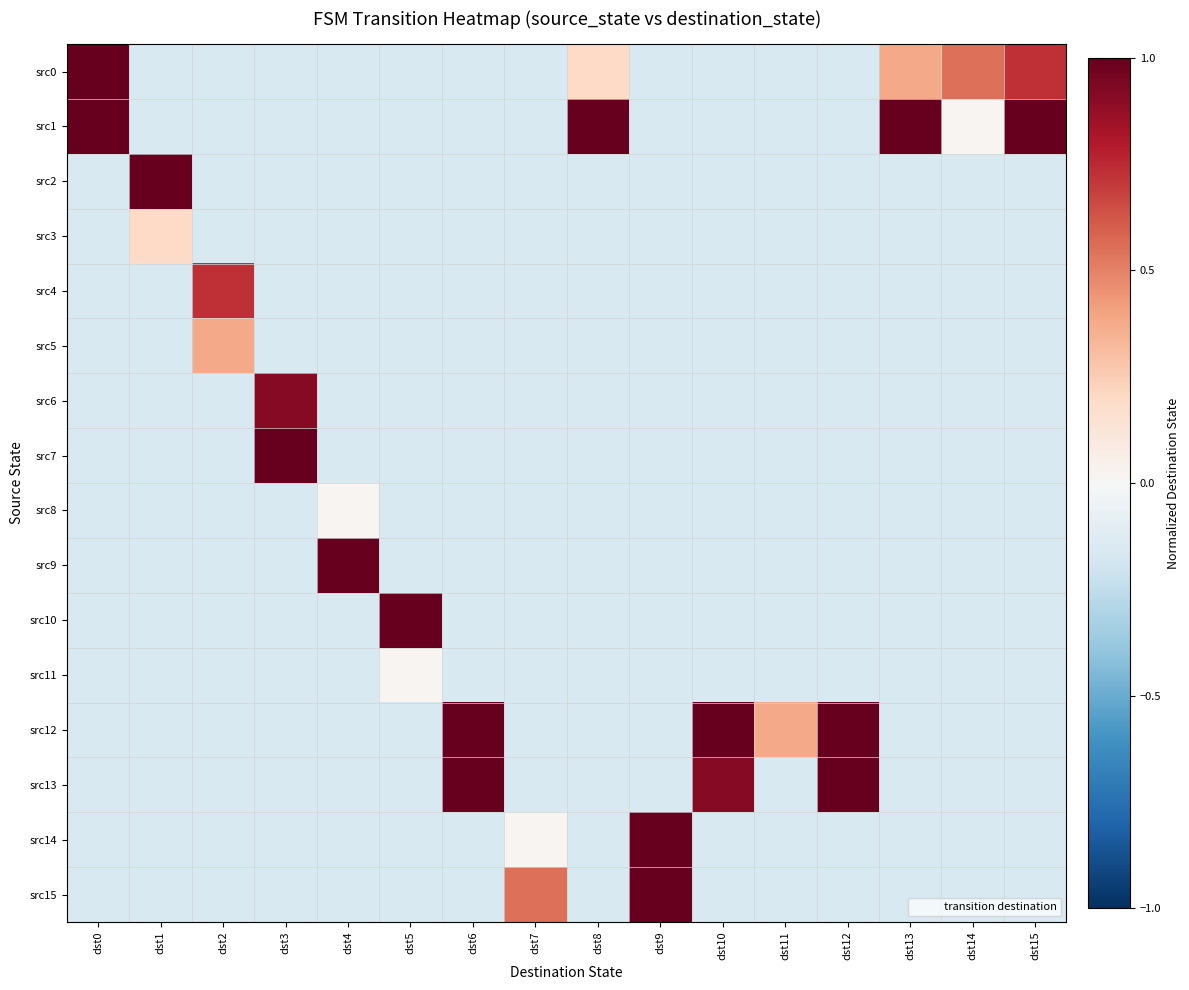

Which series has the largest total across all categories?

src1